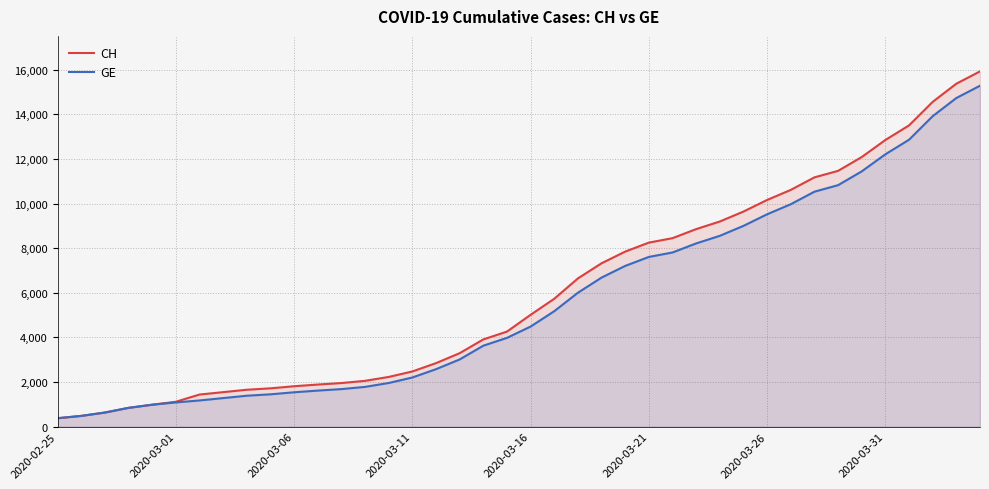

The GE series shows 4485 at 2020-03-16. True or false?

True